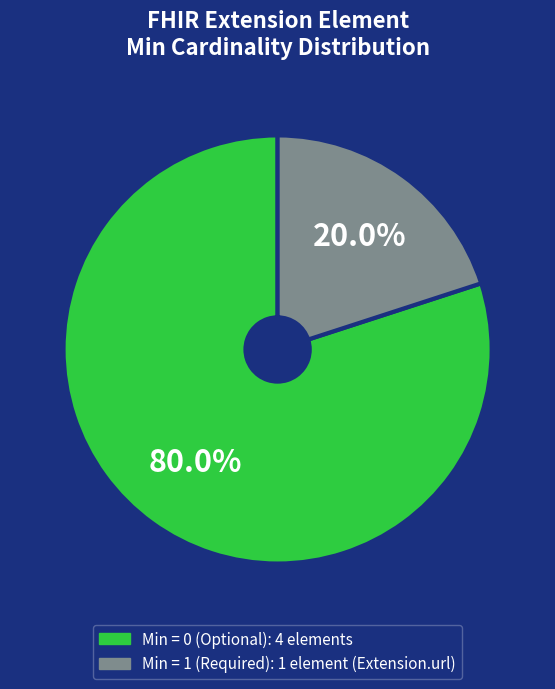

Does any single category account for the majority?

Yes